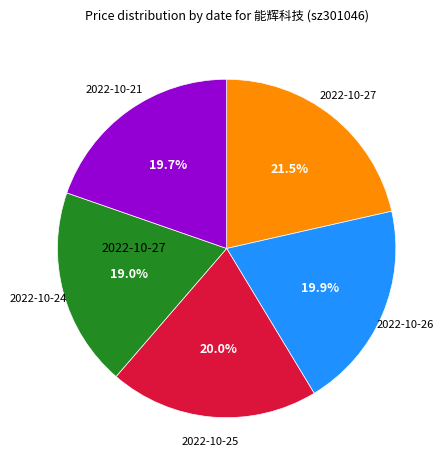

Is there a majority slice in this chart?

No